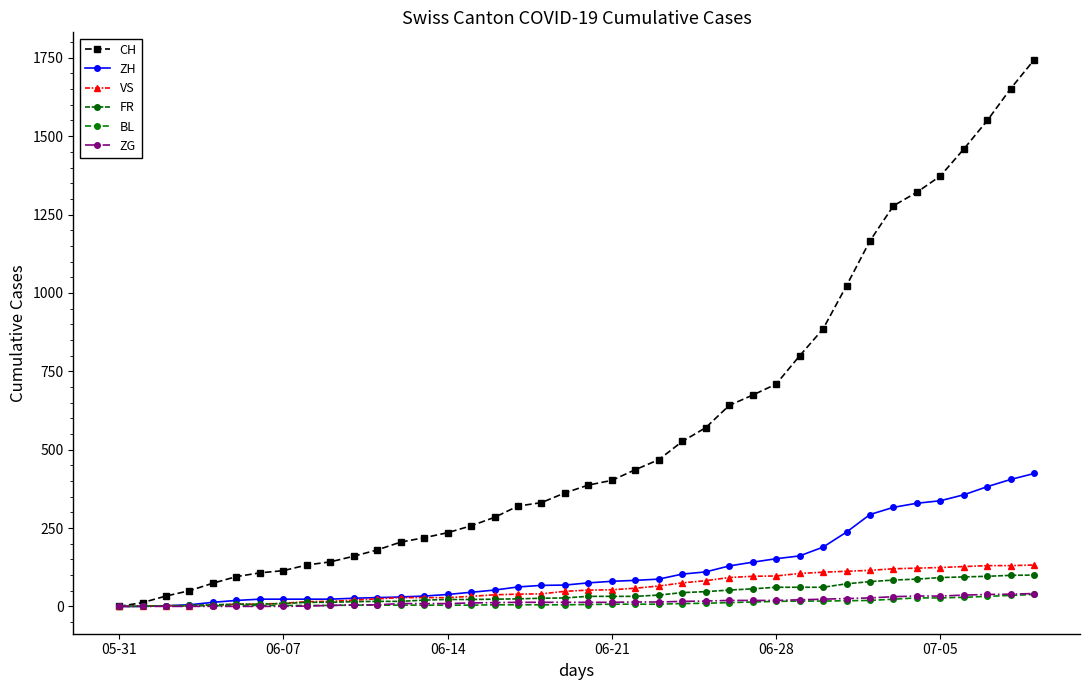

List the series in order of their peak value, highest first.

CH, ZH, VS, FR, ZG, BL